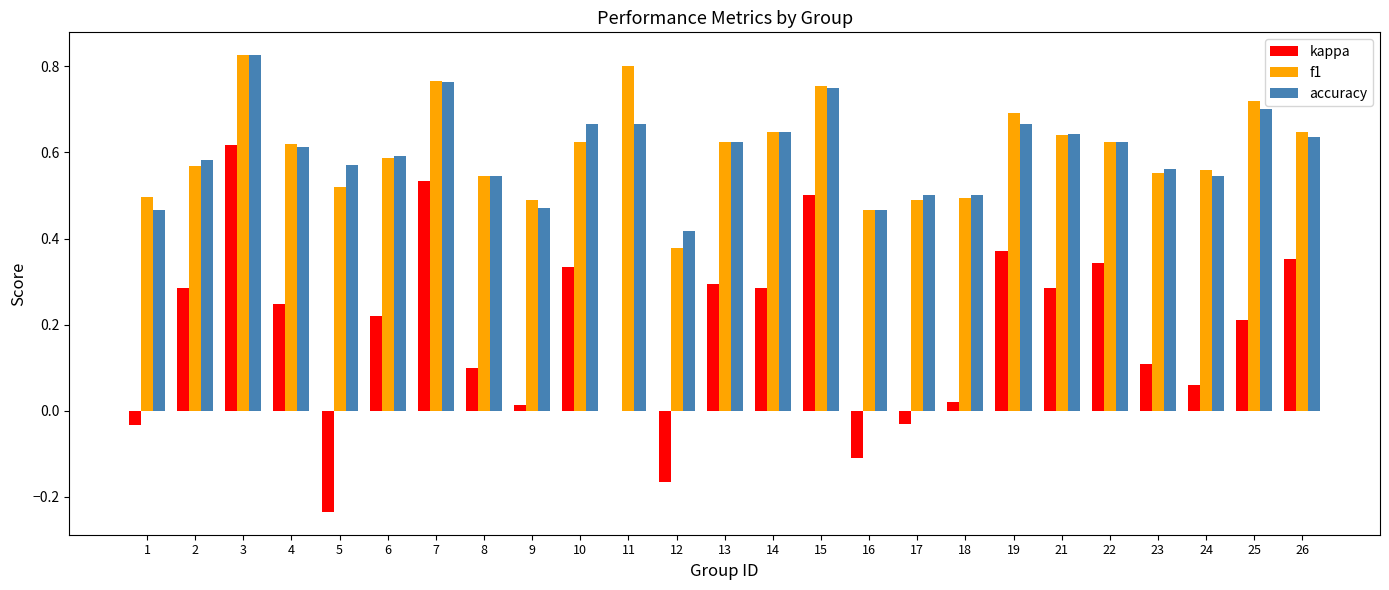

The accuracy series shows 0.2 at 18. True or false?

False